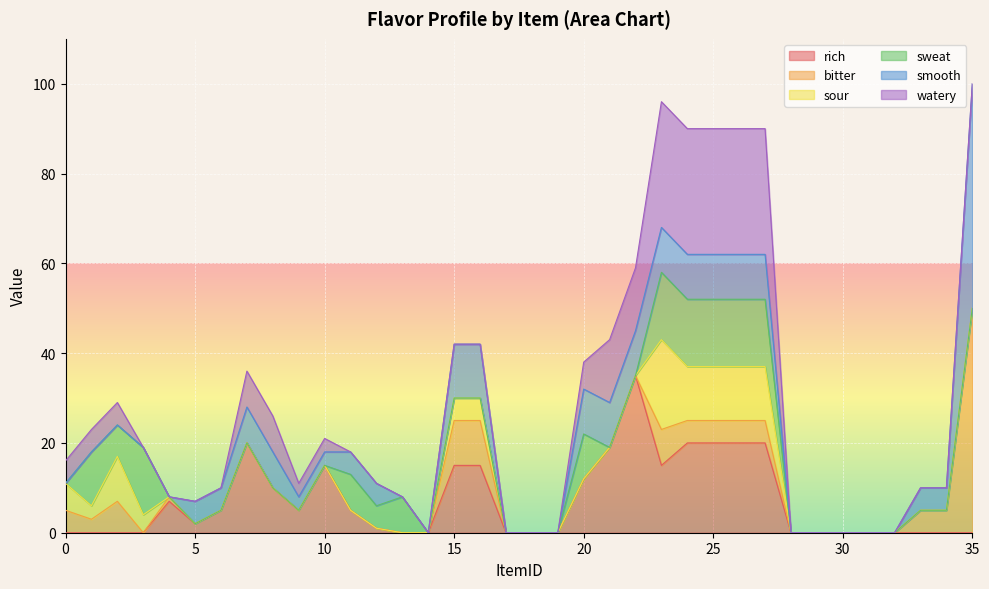

Where is the first local maximum for sour?

2